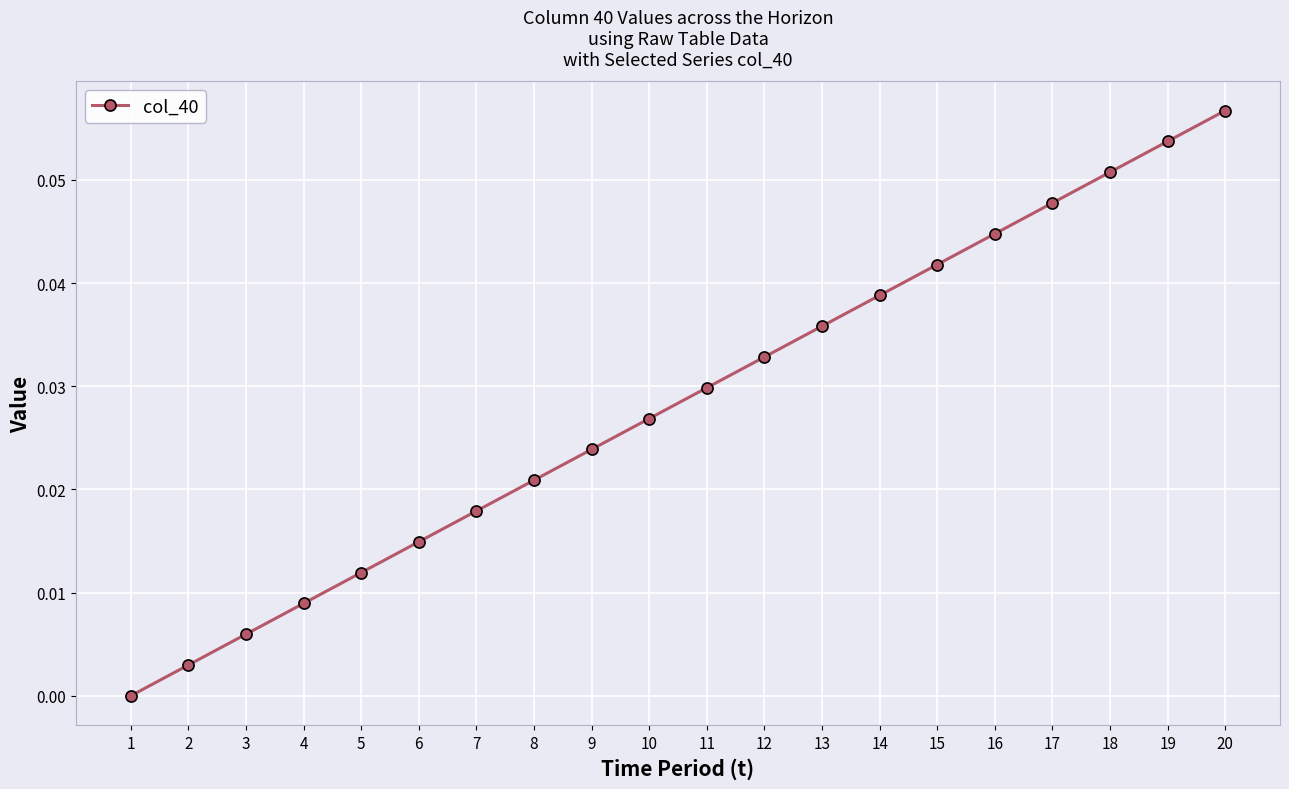

True or false: the data has more than 2 interior local peaks.

False